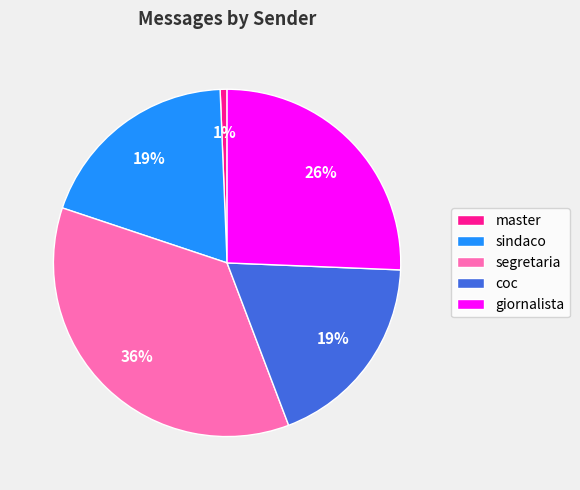

Is there a majority slice in this chart?

No